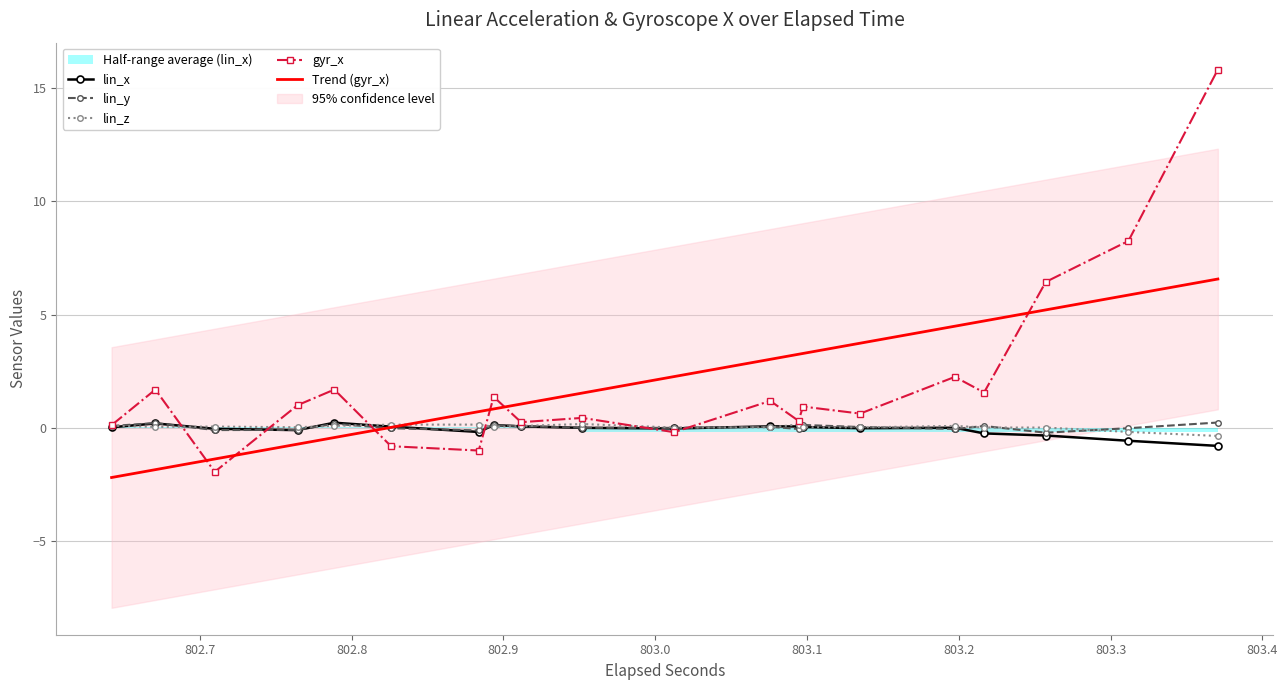

What is the difference between the highest and lowest values at 802.9?

1.7